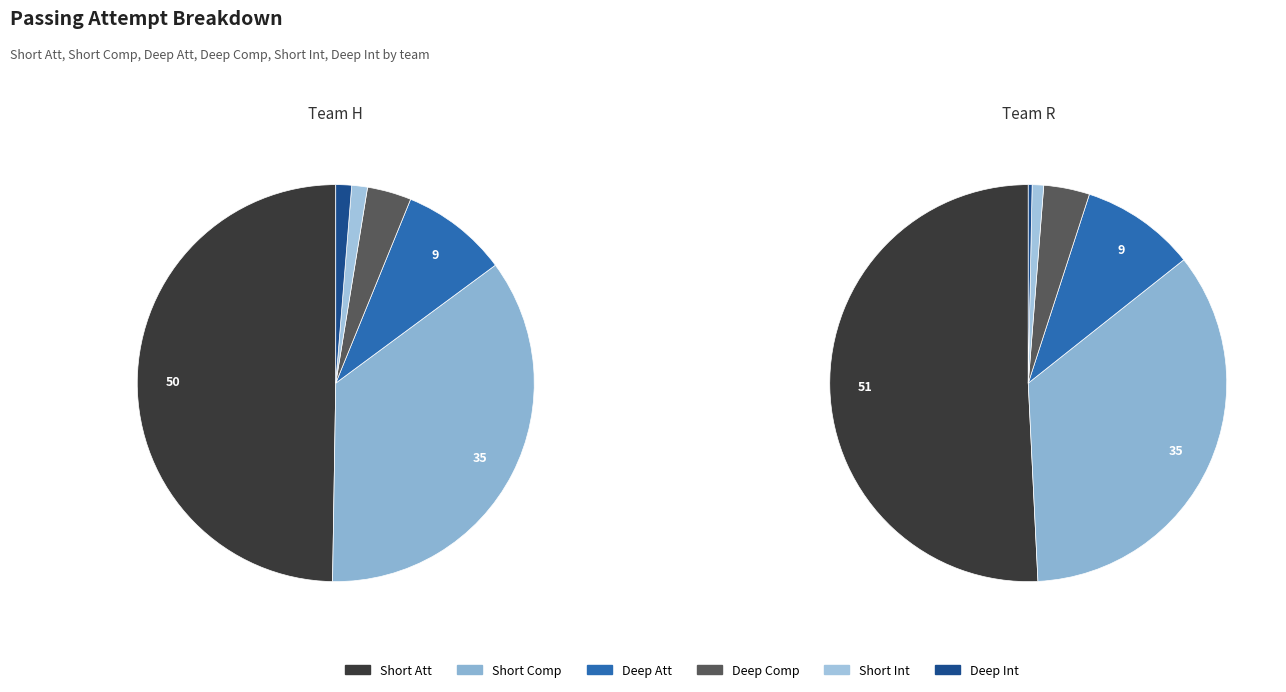

Which series has the largest range (max minus min)?

Short Att